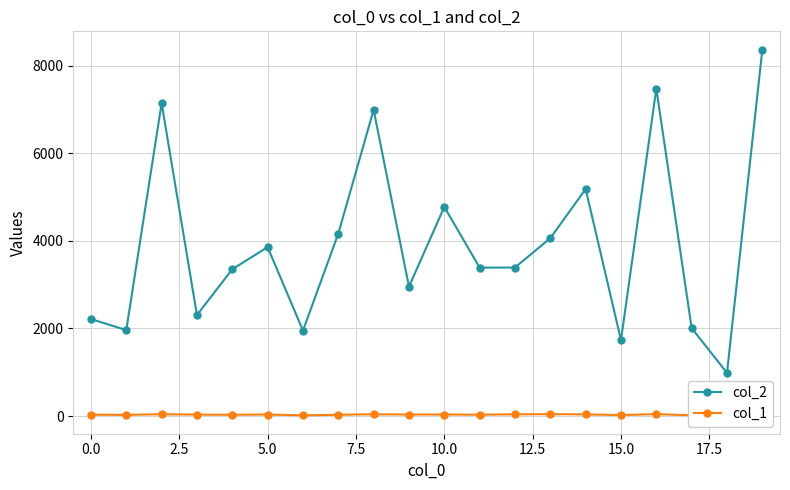

True or false: col_2 and col_1 intersect in this chart.

False